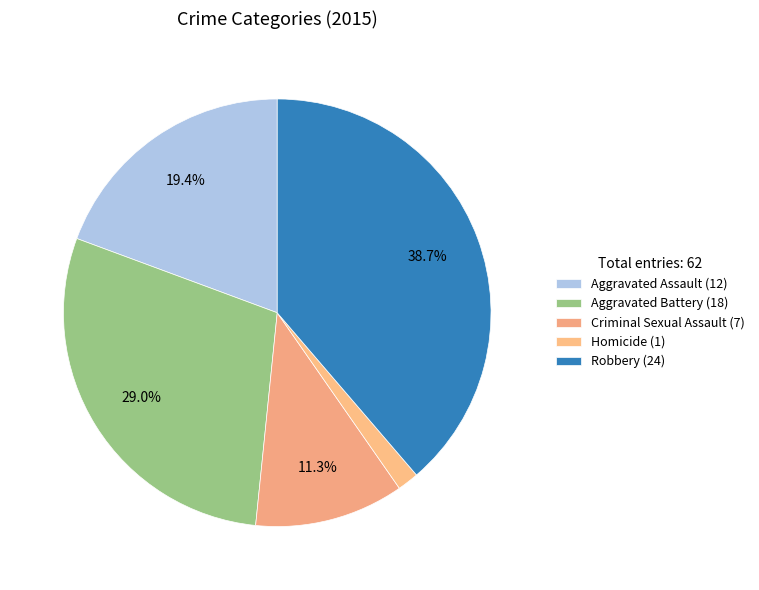

How many slices are in this pie chart?

5